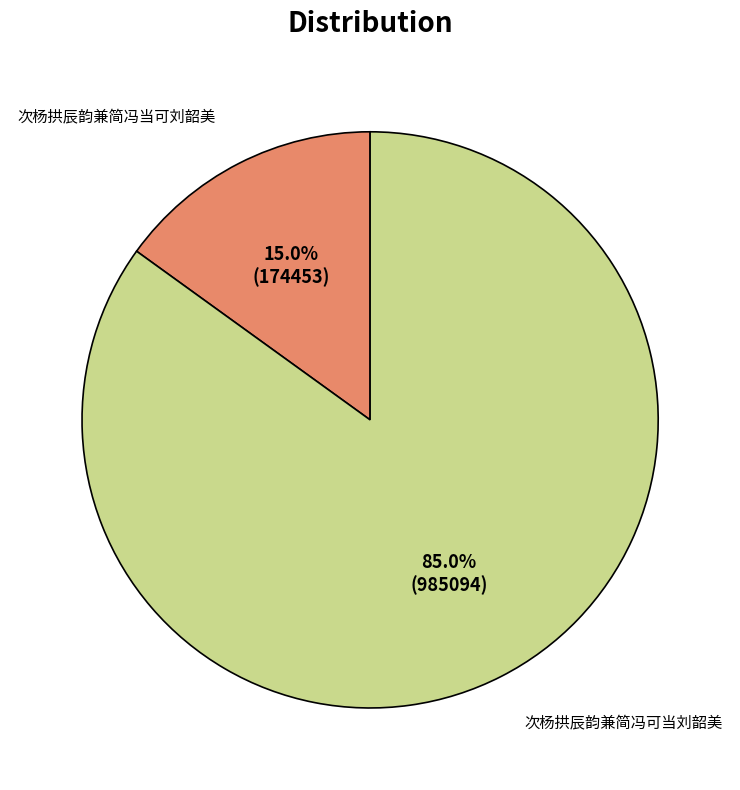

To the nearest percent, what is the difference between the largest and smallest slice percentages?

70%